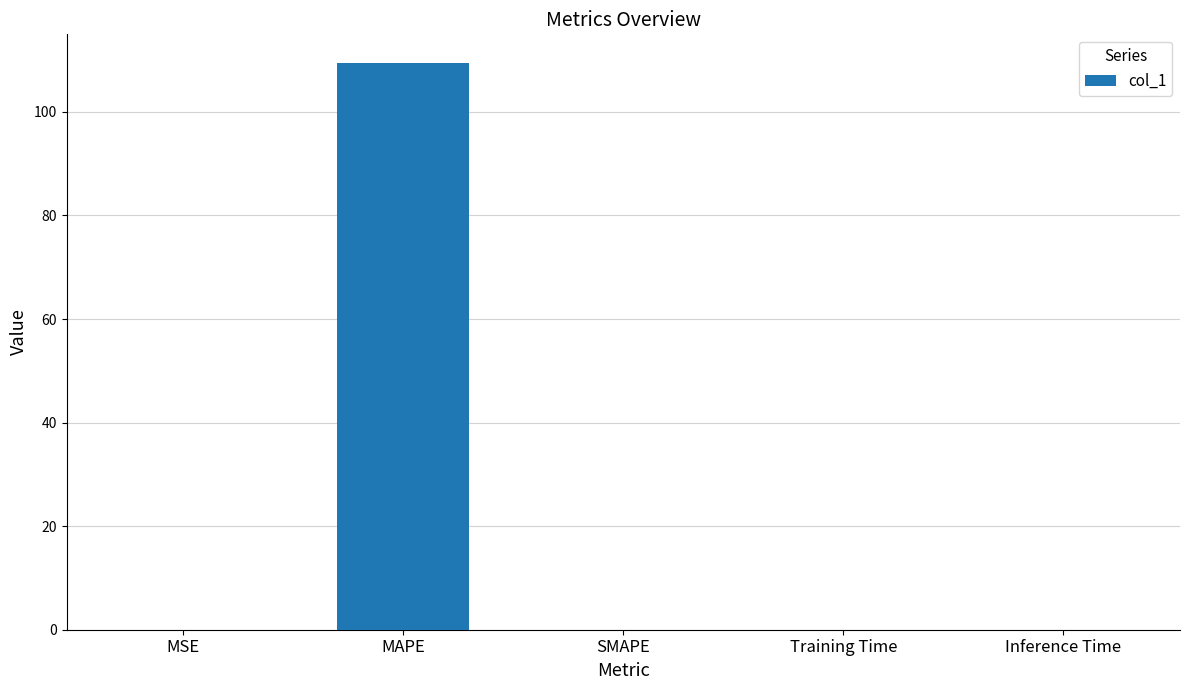

Is it true that the value at SMAPE is -54.8?

False